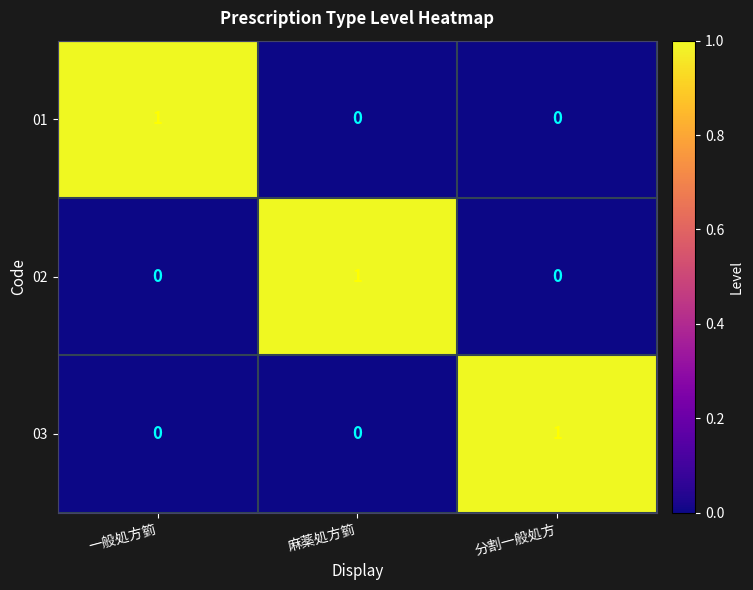

Which category has the highest value in the 02 series?

麻薬処方箌